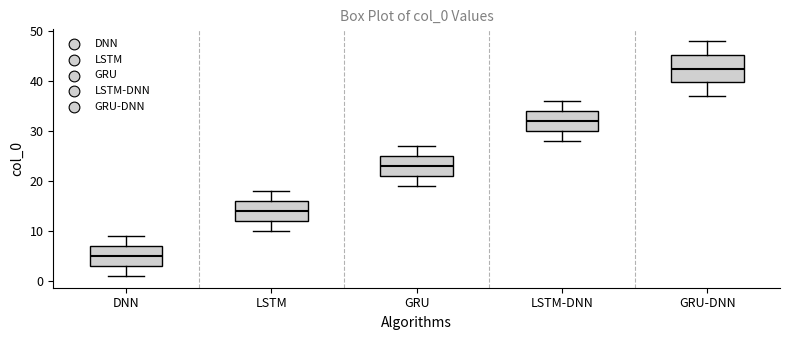

Reading left to right, transcribe this box plot: for each box, give where its median line is, the range the box spans, and where its two whiskers end, as read against the y-axis. The values are not printed on the chart, so give them approximately, as read against the axis.

DNN: median 5, box 3 to 7, whiskers 1 to 9
LSTM: median 14, box 12 to 16, whiskers 10 to 18
GRU: median 23, box 21 to 25, whiskers 19 to 27
LSTM-DNN: median 32, box 30 to 34, whiskers 28 to 36
GRU-DNN: median 43, box 40 to 45, whiskers 37 to 48